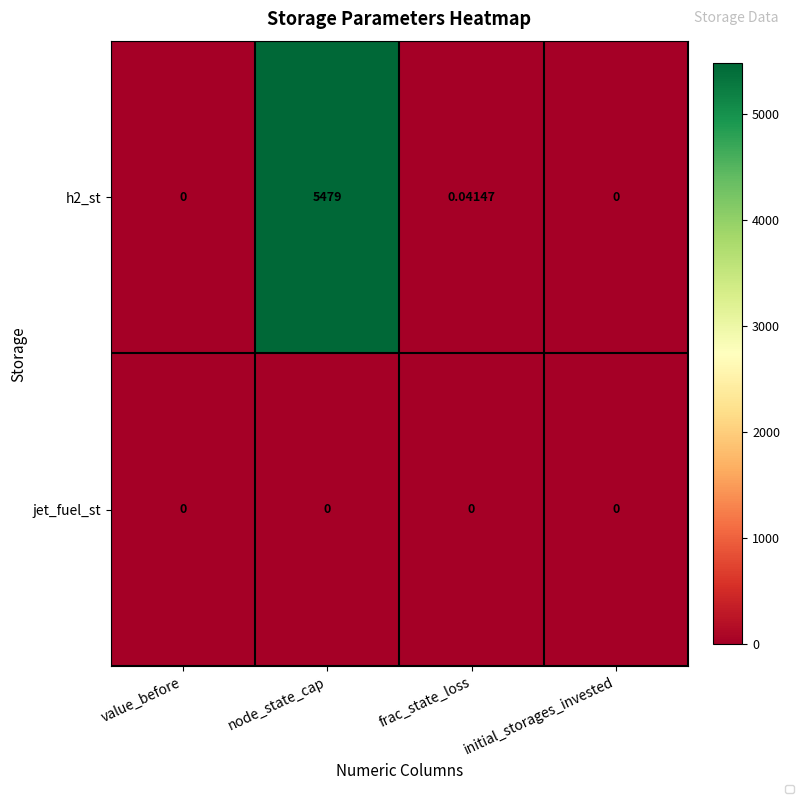

Is the value of jet_fuel_st at initial_storages_invested greater than the value of h2_st at node_state_cap?

No